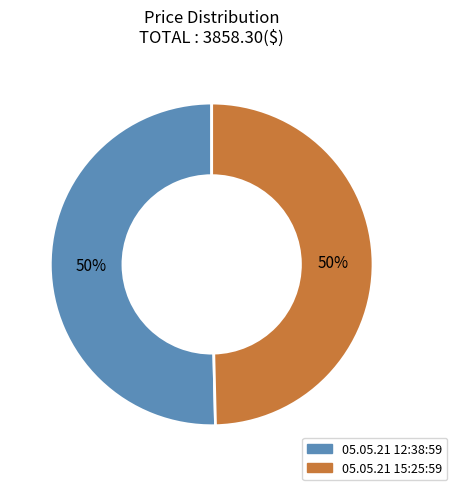

To the nearest percent, what is the combined percentage of 05.05.21 15:25:59 and 05.05.21 12:38:59?

100%